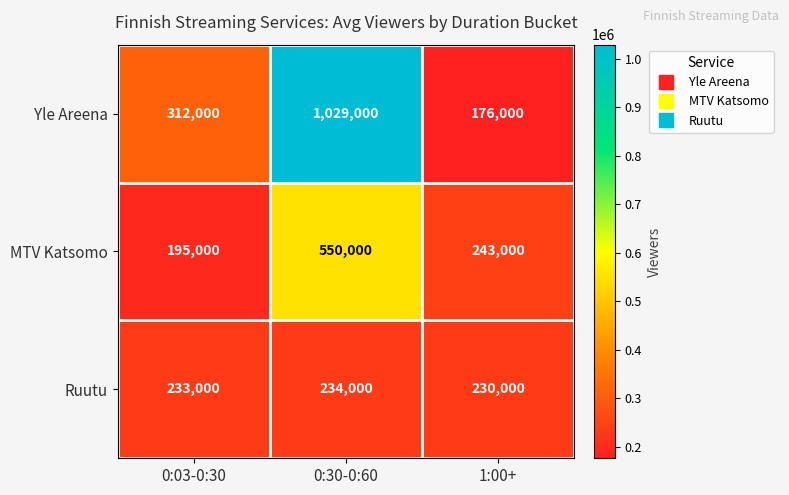

The value of Ruutu at 0:30-0:60 is 126448. True or false?

False